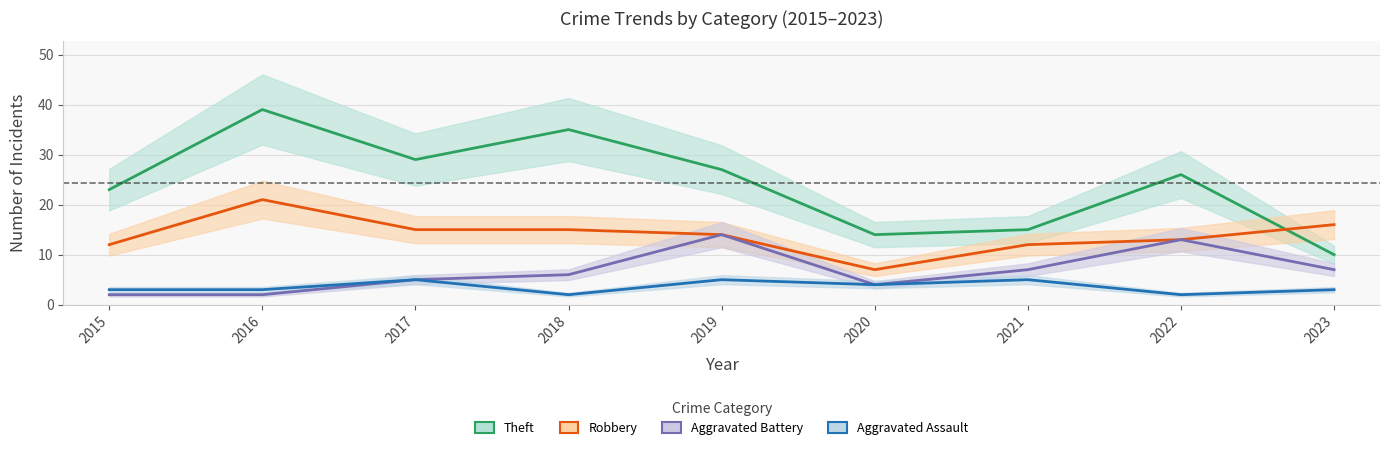

How many interior local peaks does the Theft series have?

3